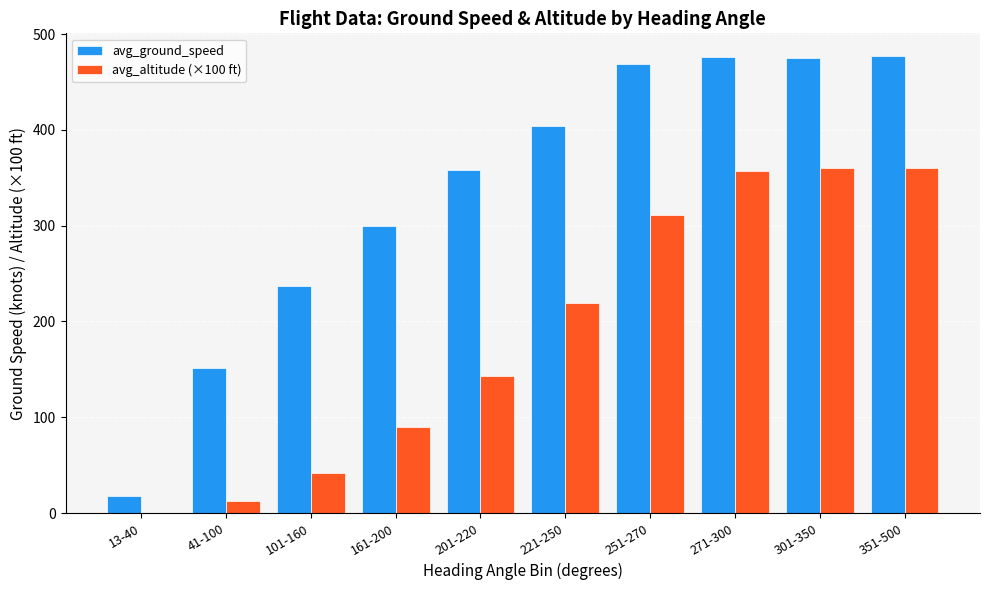

The value of avg_ground_speed at 251-270 is 105.9. True or false?

False